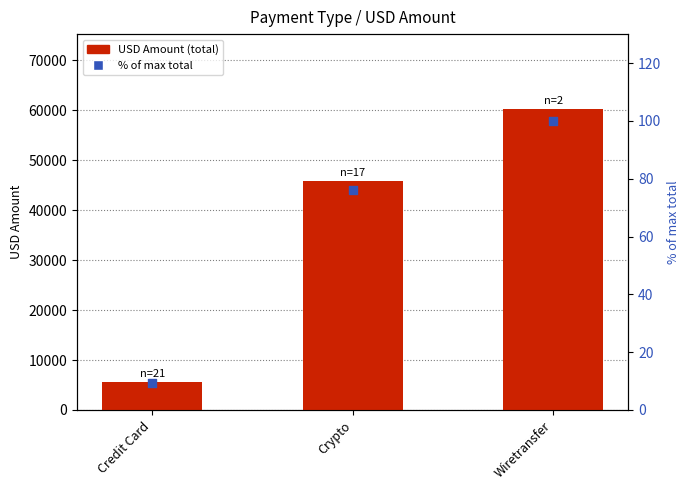

Which series contains the highest Y value?

USD Amount (total)